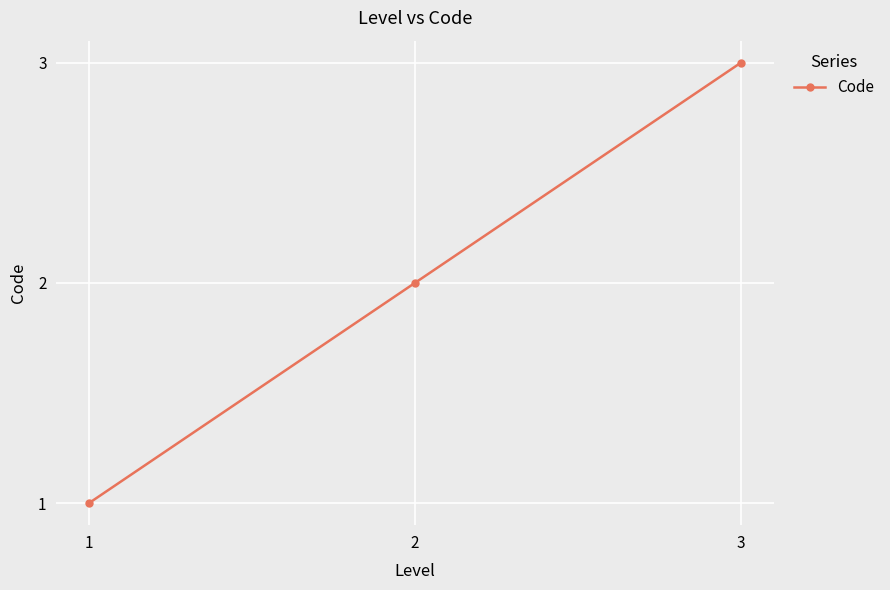

What is the value of the 3rd point from the left?

3